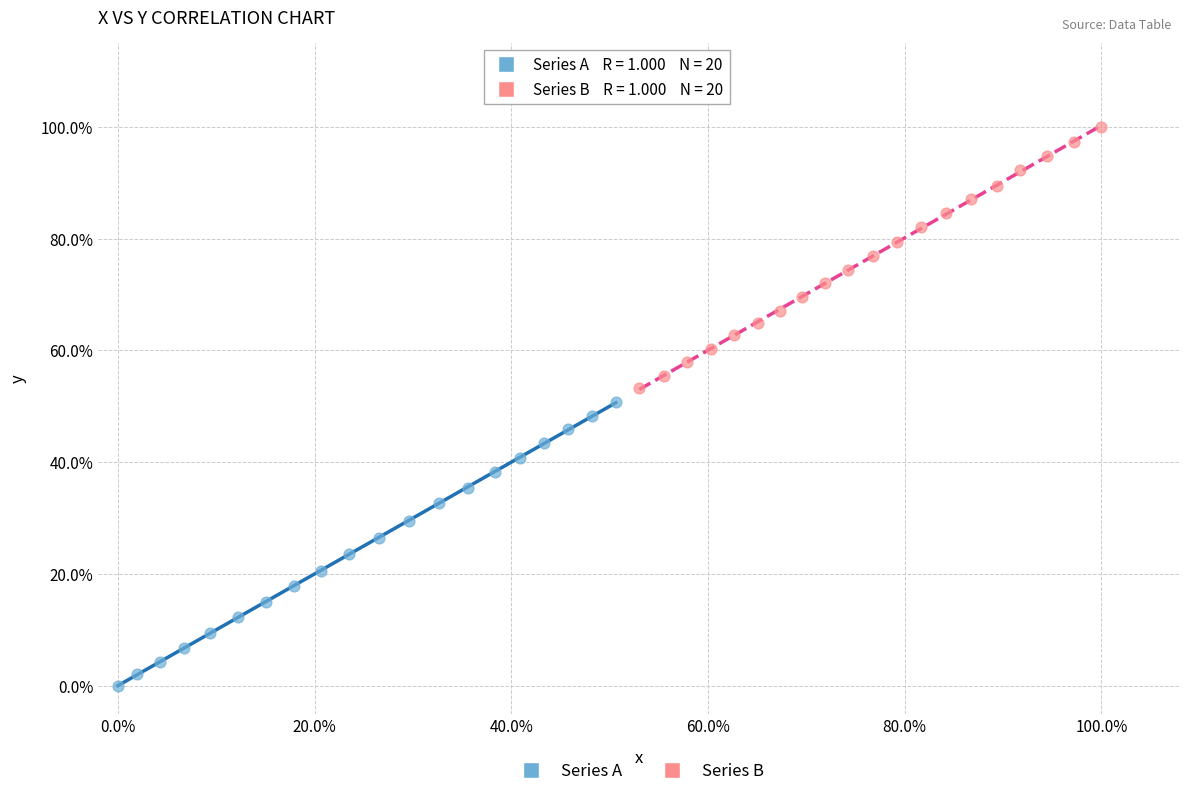

Which series has the largest Y range (max minus min)?

Series A